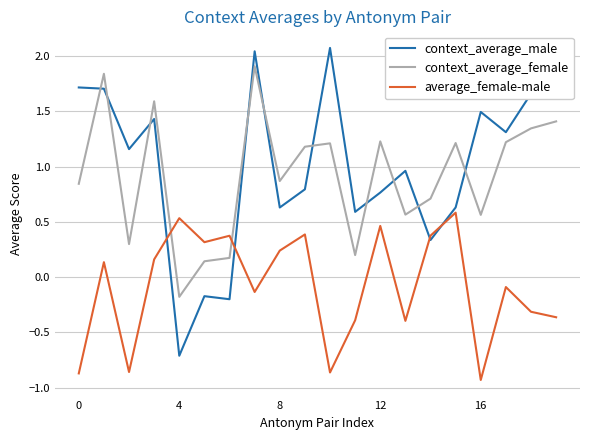

Which series has the widest spread of values?

context_average_male